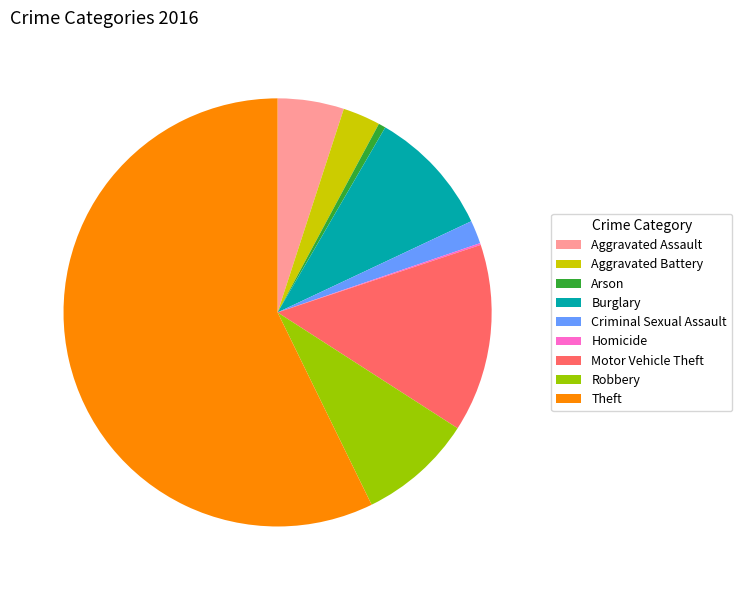

Which category has the biggest portion of the pie?

Theft